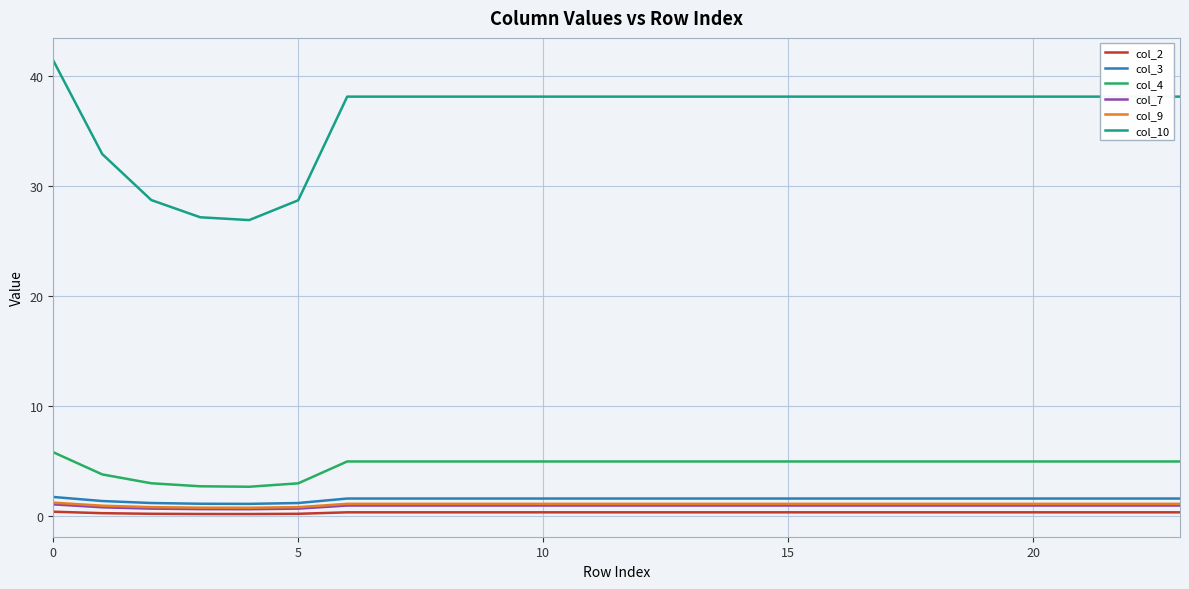

True or false: col_3 and col_7 cross at least once.

False